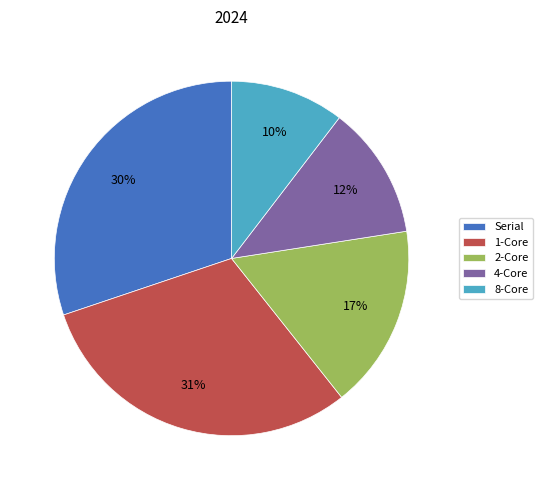

Which category has the smallest portion of the pie?

8-Core